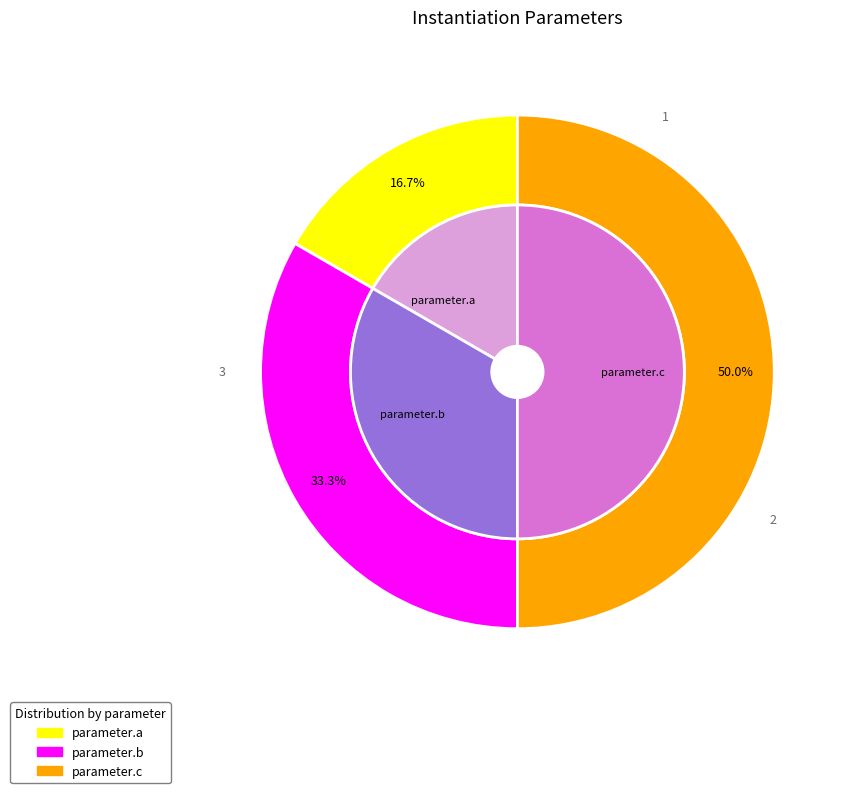

The parameter.c slice represents 50% of the pie. True or false?

True